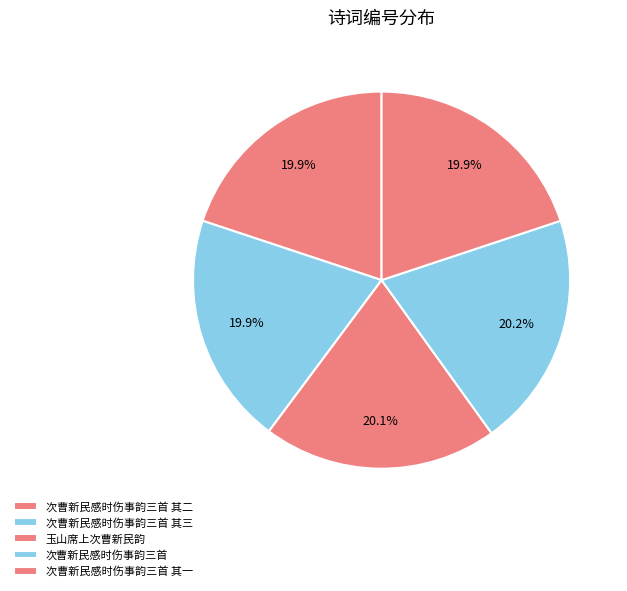

The 次曹新民感时伤事韵三首 其一 slice represents 20% of the pie. True or false?

True